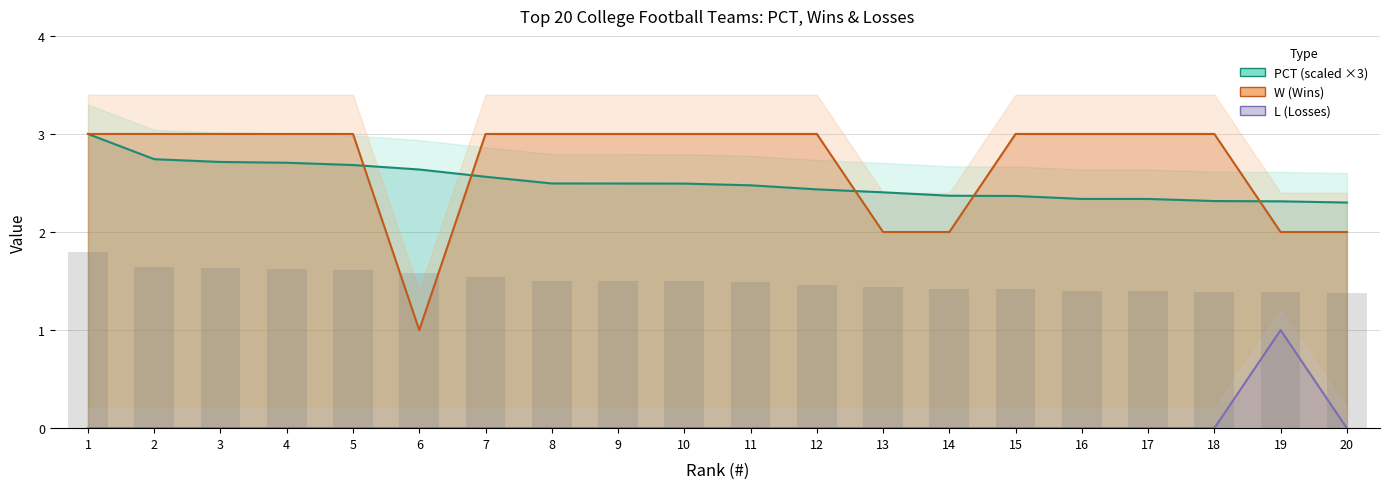

How many distinct data groups are displayed?

3